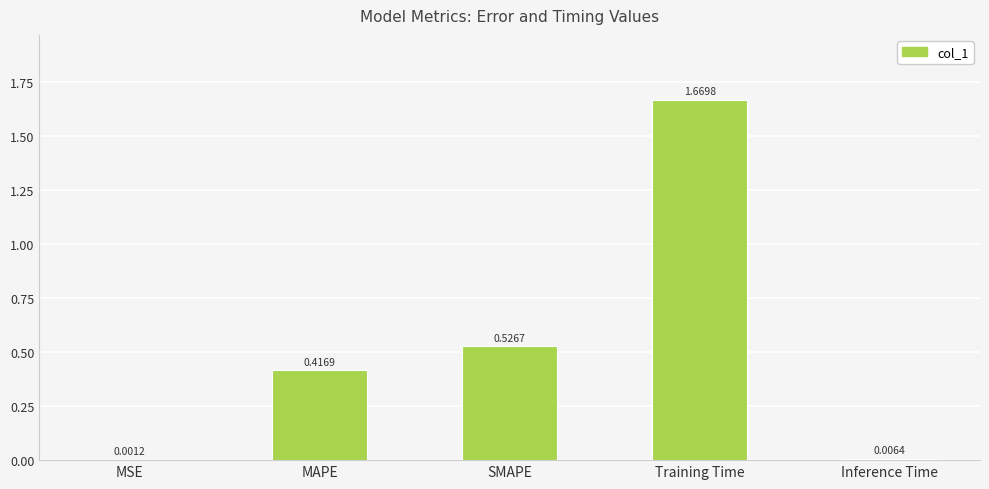

At which label is the value closest to 0?

MSE